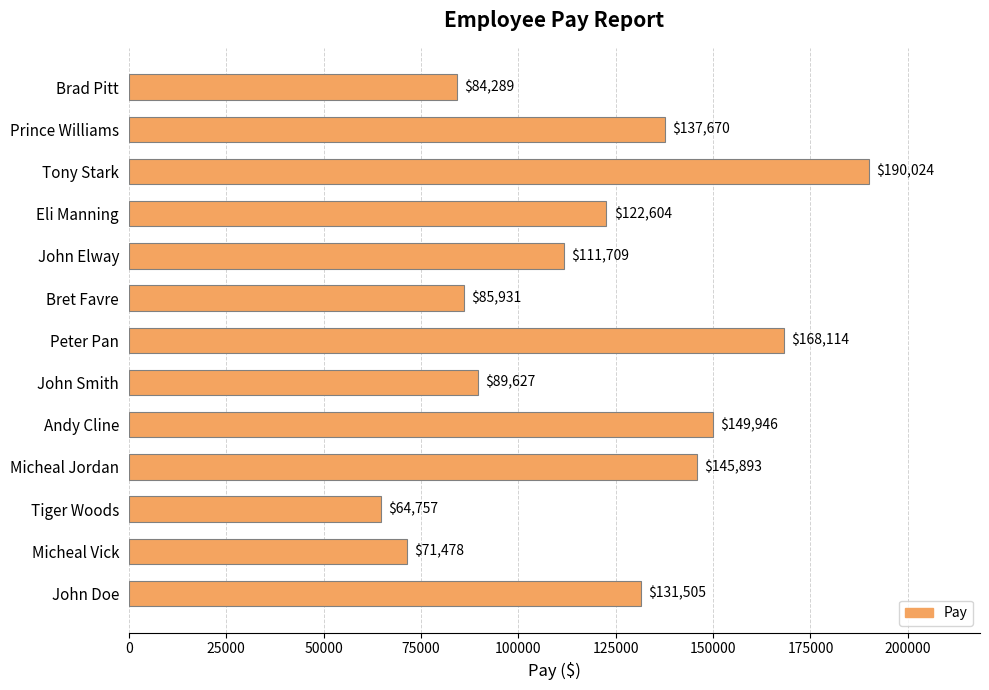

What value does the data have at Micheal Jordan?

145893